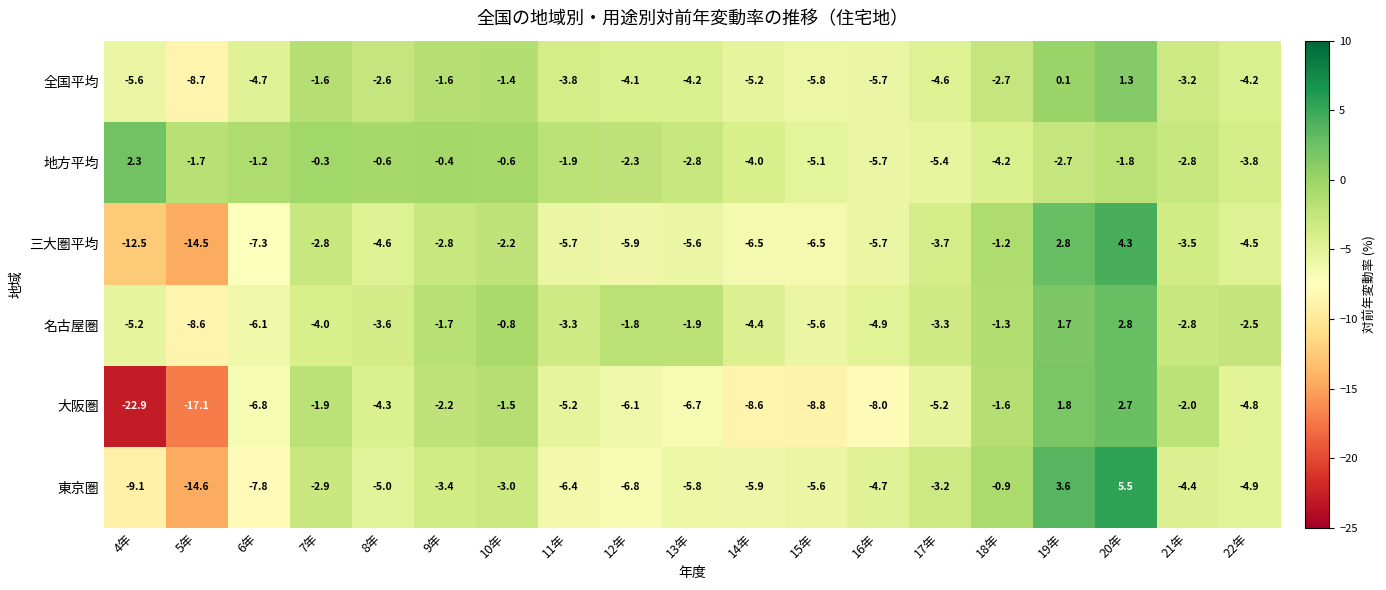

What is the sum of all 名古屋圏 values?

-57.3